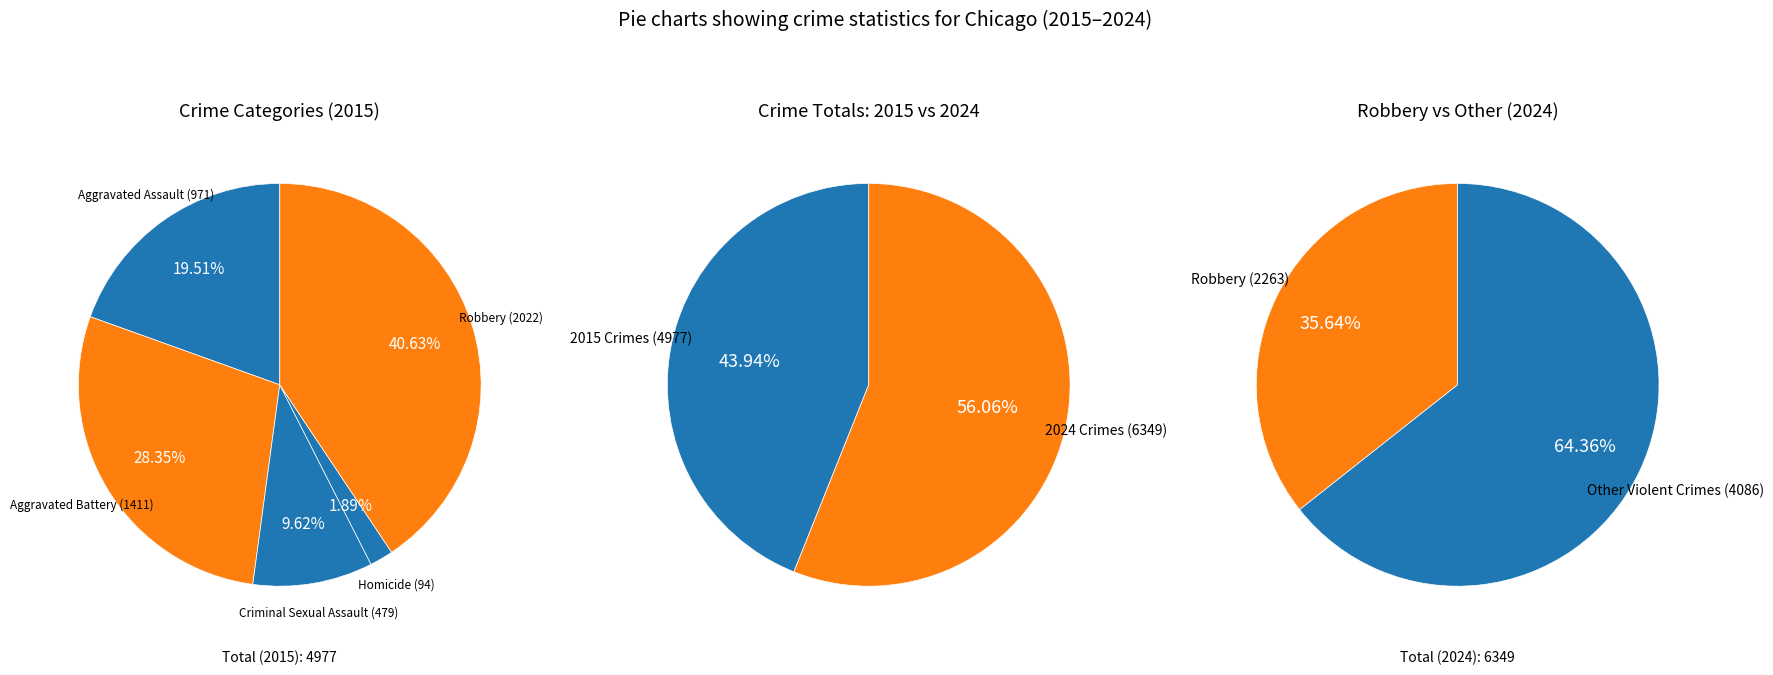

True or false: Aggravated Battery accounts for 28% of the total.

True